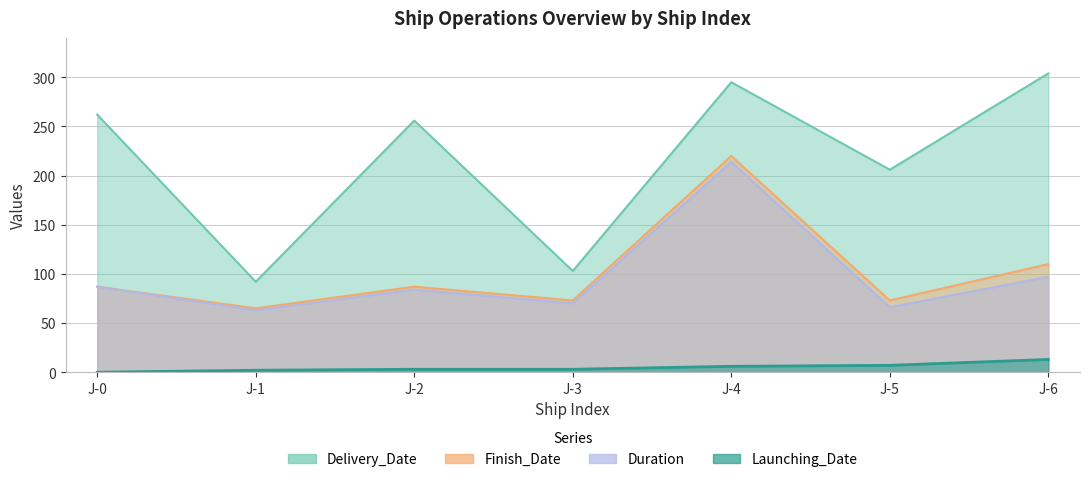

At which label is Finish_Date closest to 142?

J-6